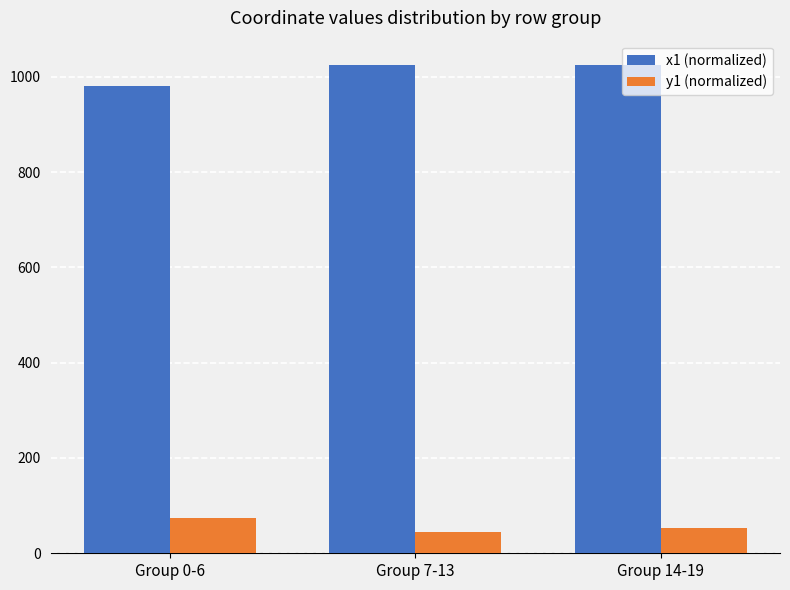

What is the sum of the y1 (normalized) values at Group 14-19 and Group 7-13?

98.9